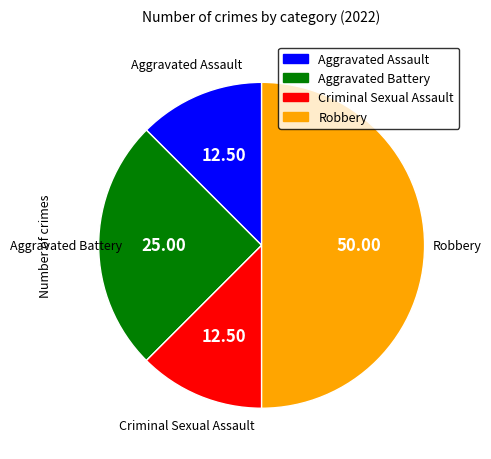

Do Robbery and Aggravated Assault together represent more than half of the pie?

Yes